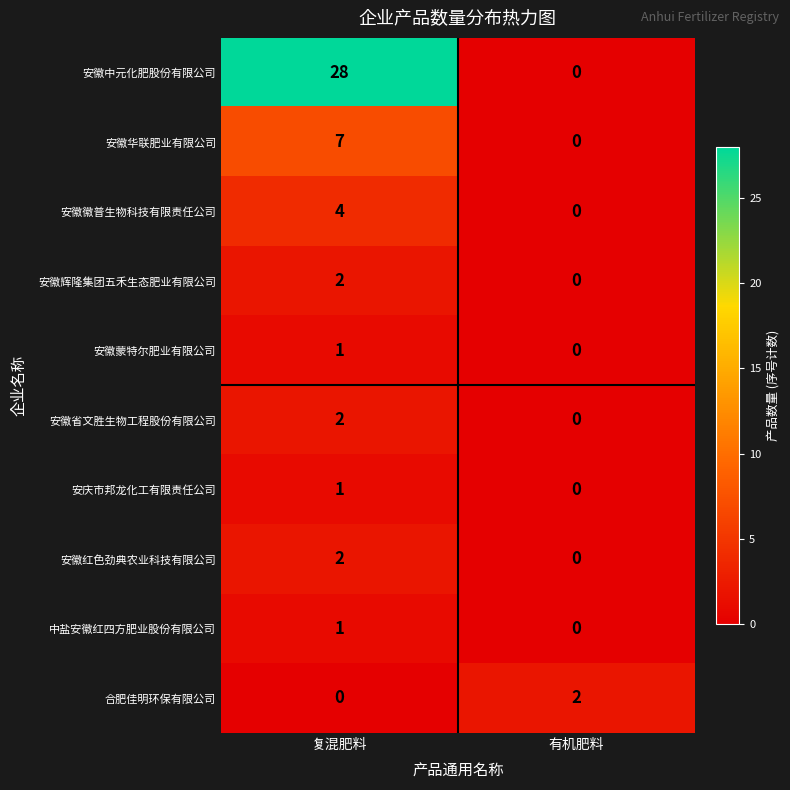

What is the average value of the 安徽中元化肥股份有限公司 series?

14